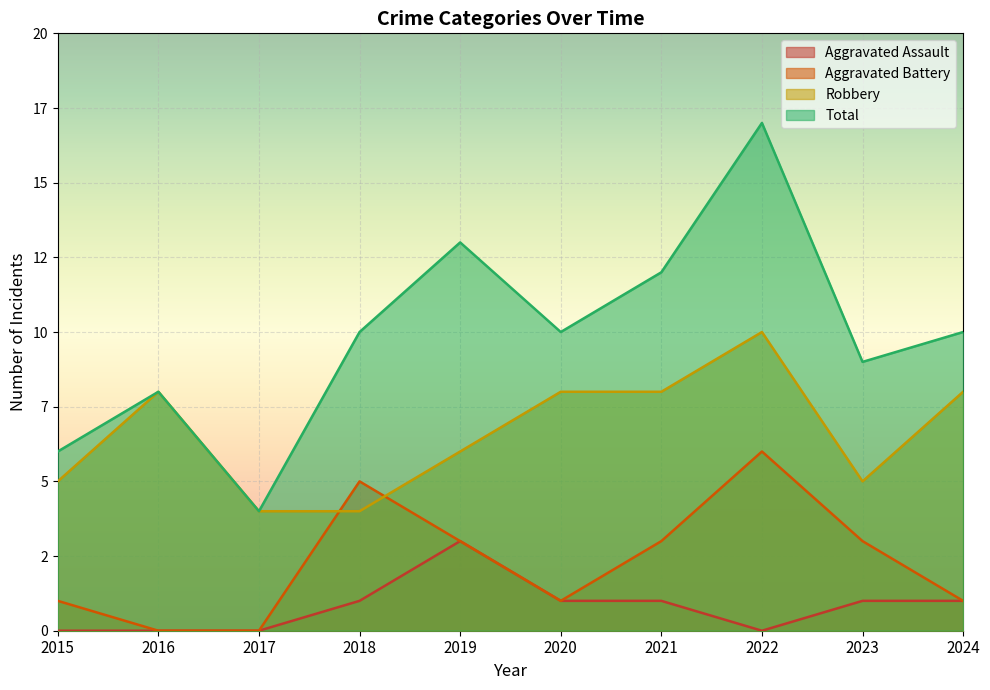

Which series has the largest total across all categories?

Total